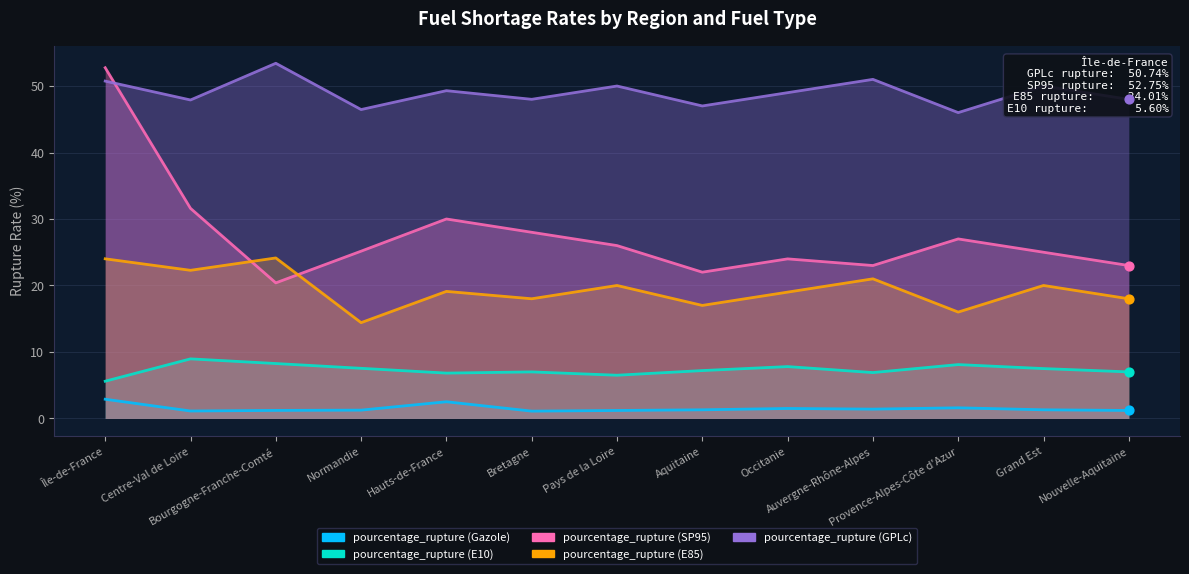

Is the value of pourcentage_rupture (GPLc) at Bourgogne-Franche-Comté greater than the value of pourcentage_rupture (E85) at Île-de-France?

Yes